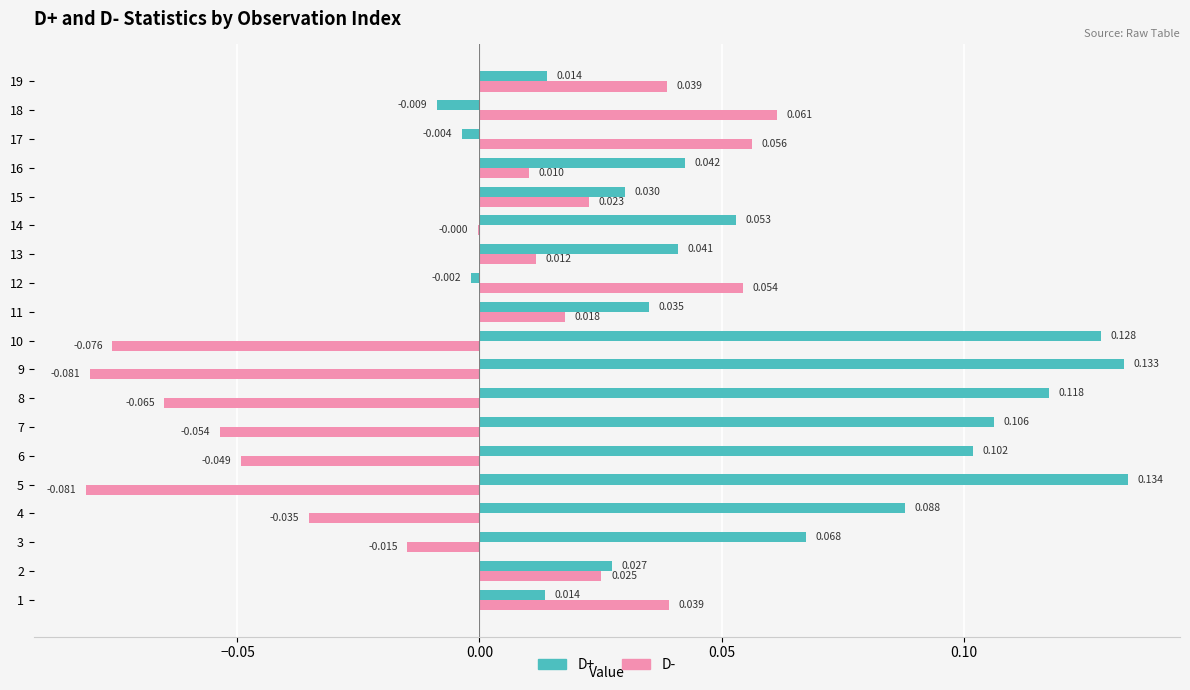

Which series has the largest total across all categories?

D+